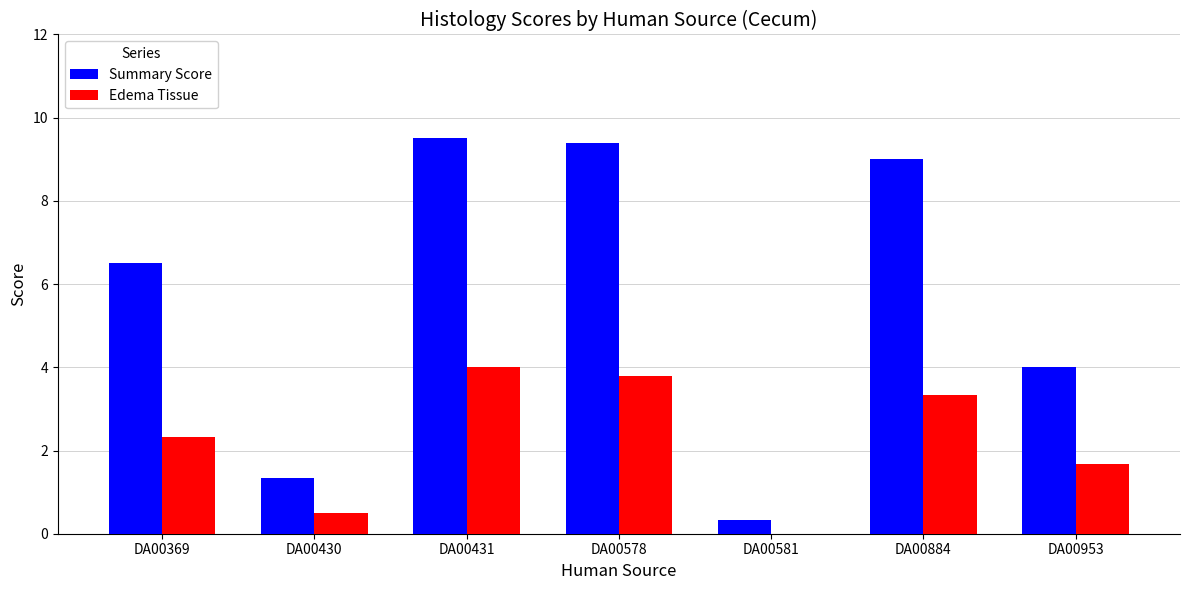

At which label does Summary Score first exceed 6?

DA00369